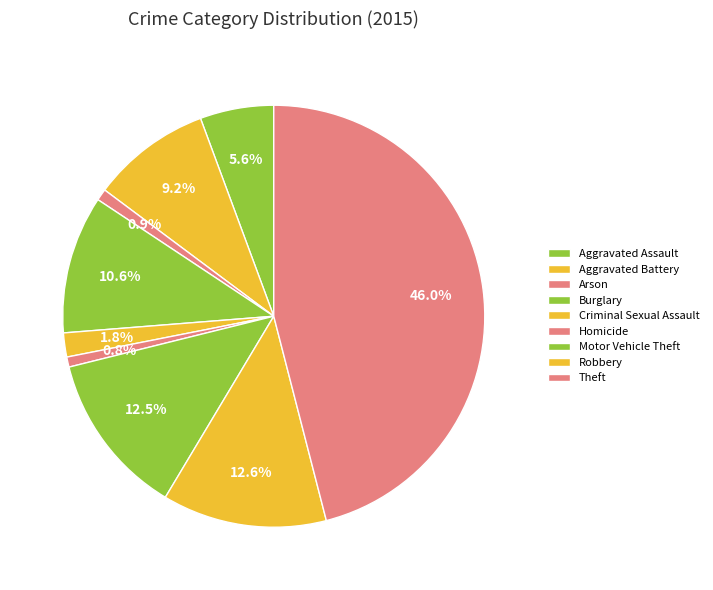

The Aggravated Assault slice represents 6% of the pie. True or false?

True